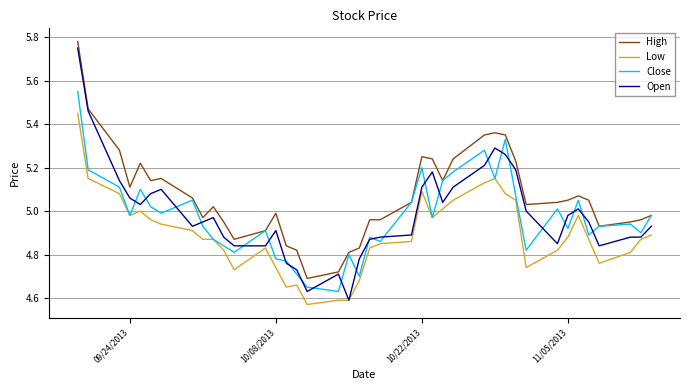

True or false: High and Low intersect in this chart.

False